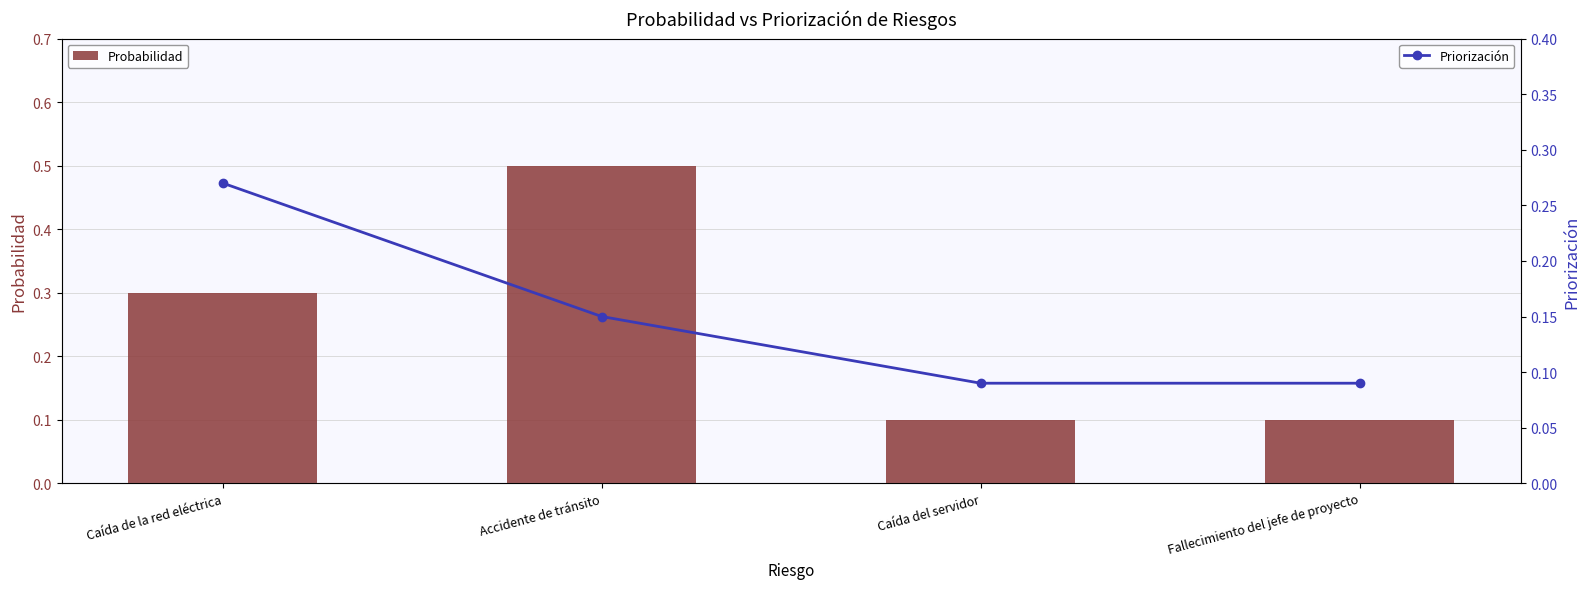

Which series has the largest range (max minus min)?

Probabilidad